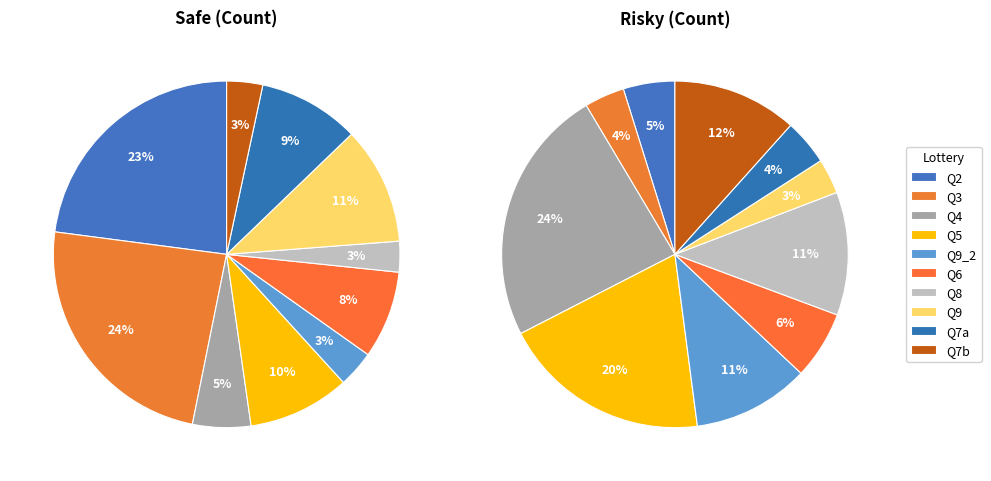

How many slices are in this pie chart?

10